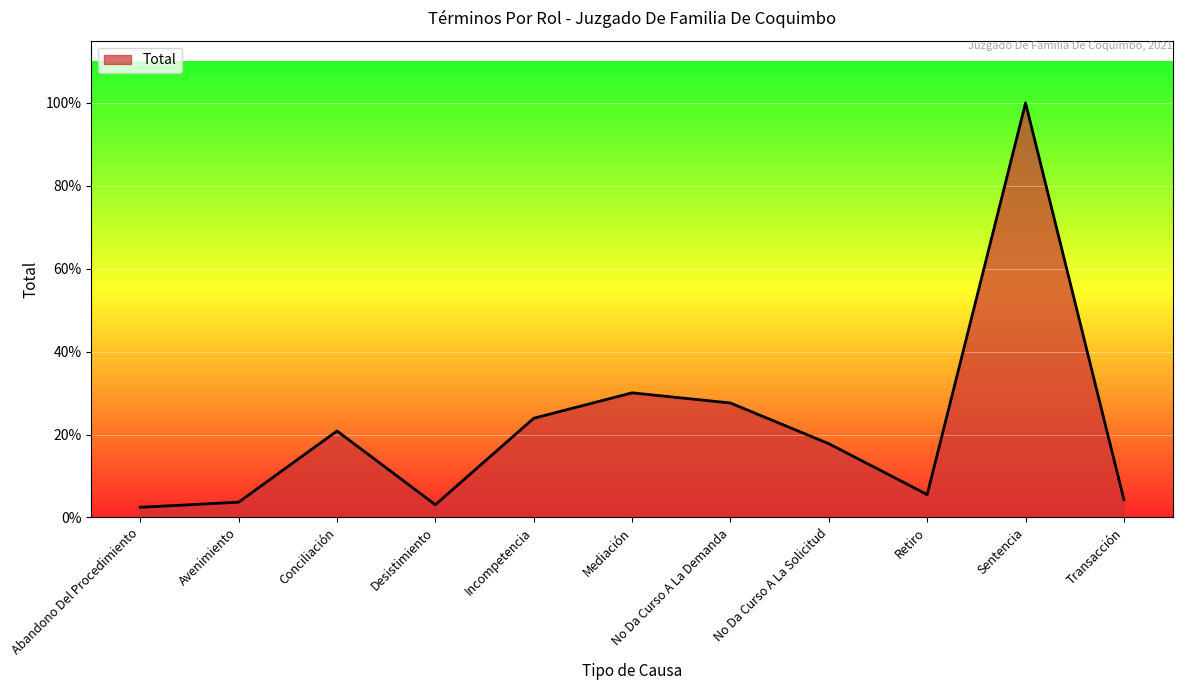

At which label does the data first exceed 29?

Conciliación